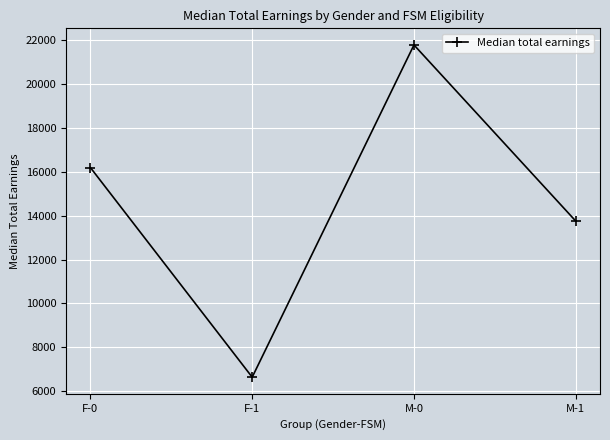

Where is the data nearest to the value 14207?

M-1